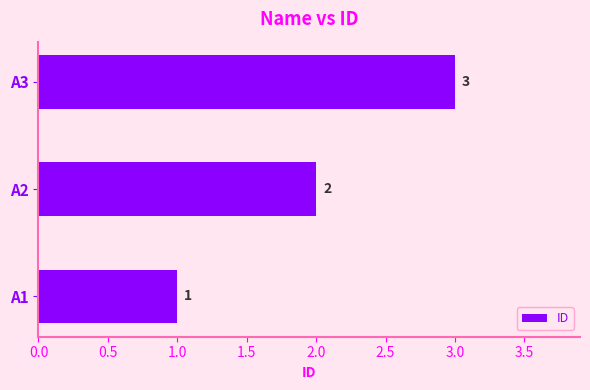

What is the maximum value shown in the chart?

3